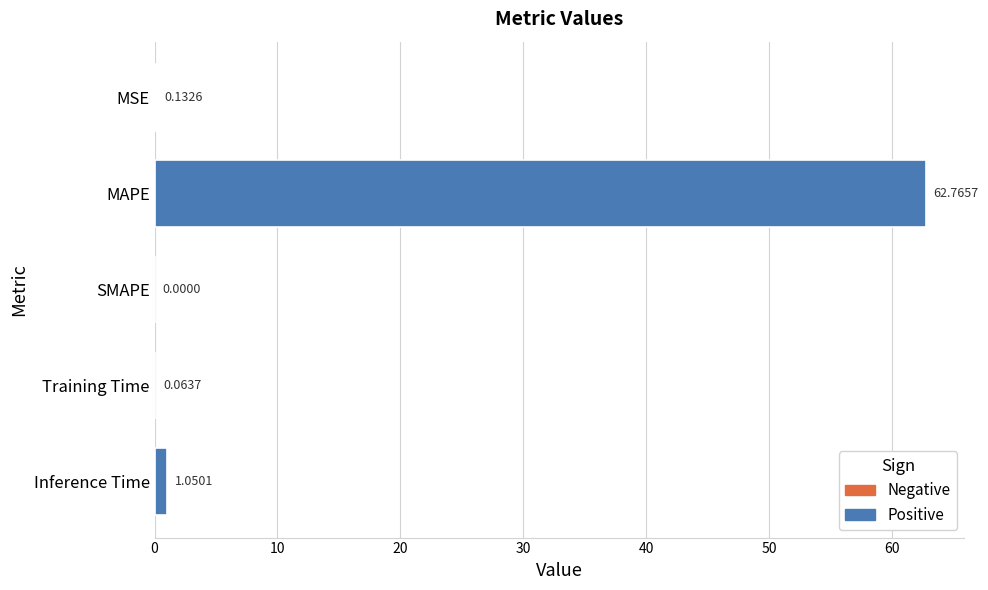

At which category does the chart reach its peak across all series?

MAPE